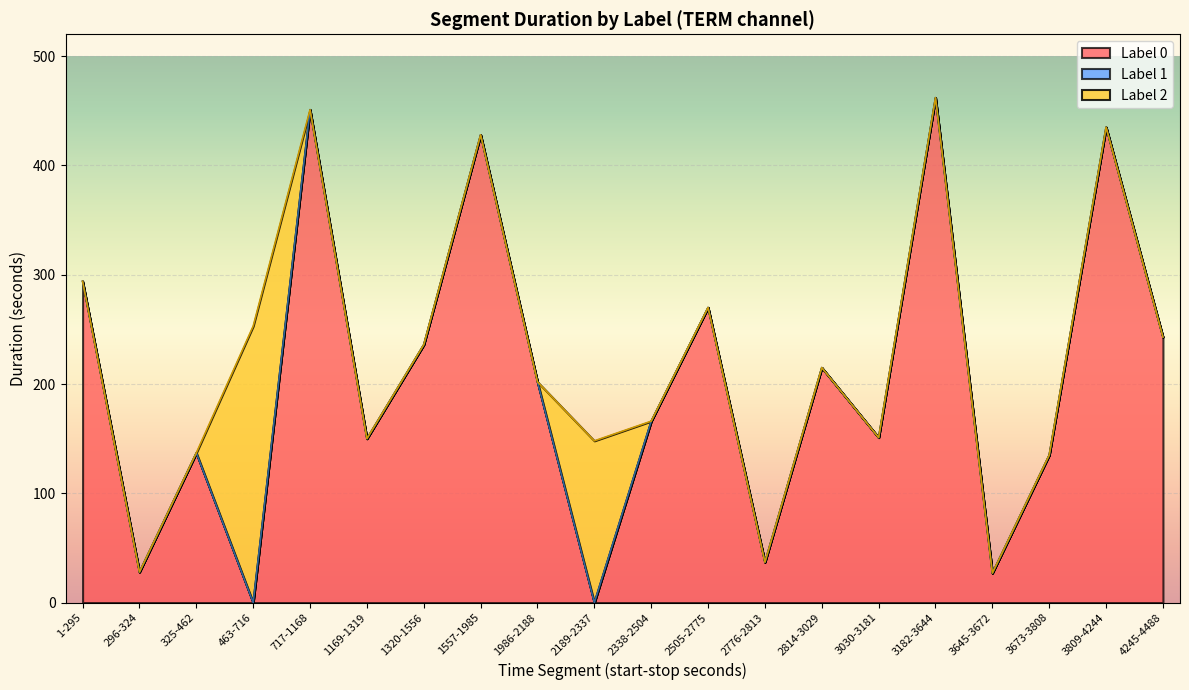

What is the label of the 1st point from the right?

4245-4488